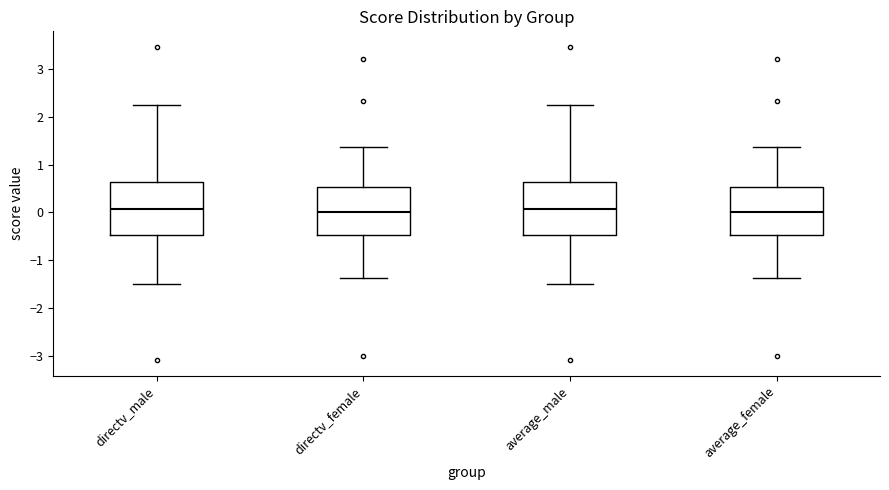

Where does the upper whisker of the box for average_male end on the y-axis? The values are not printed on the chart, so give them approximately, as read against the axis.

2.3